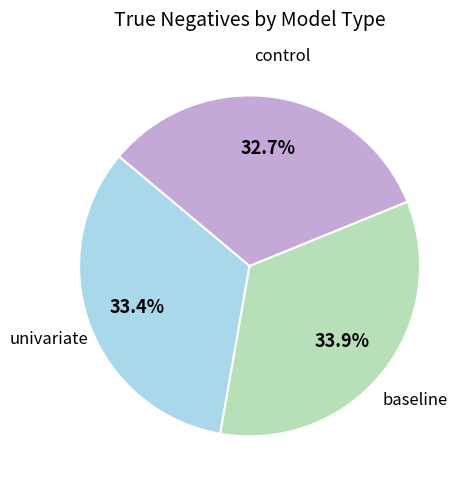

Does any single category account for the majority?

No